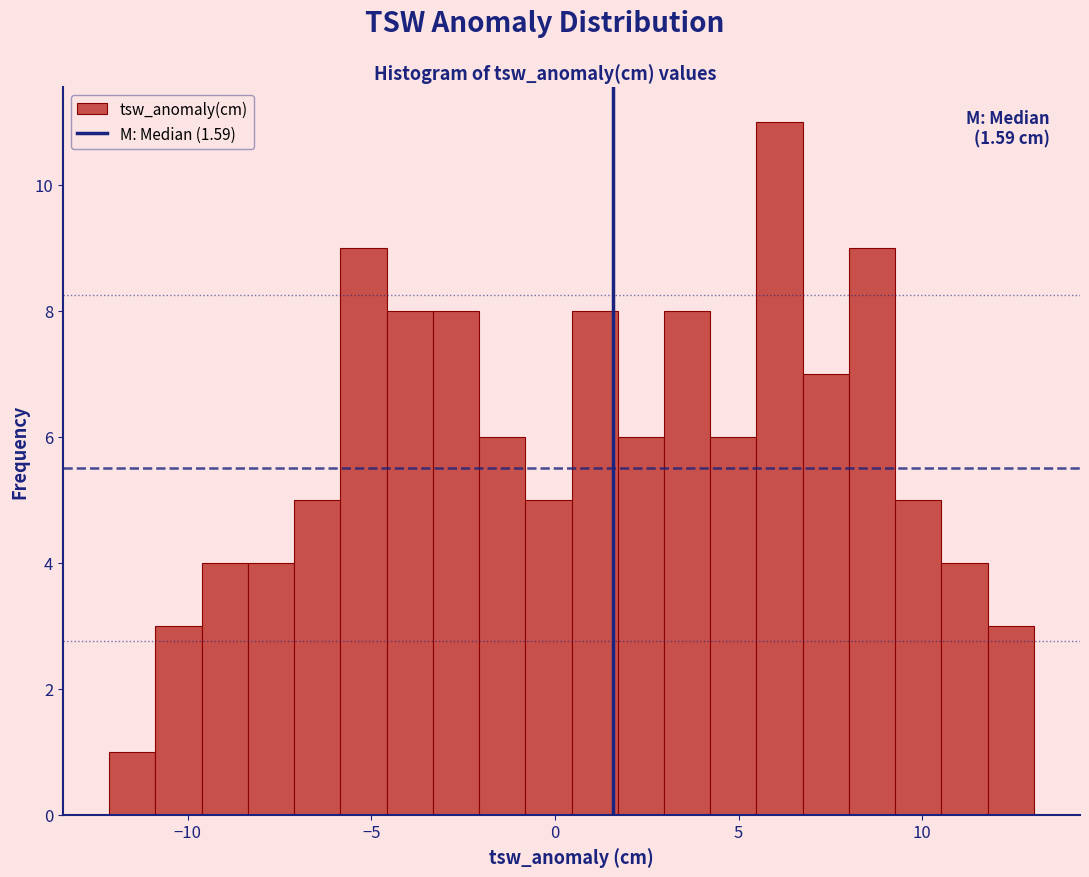

Around what value on the x-axis is the tallest bar? Give the approximate position of its centre, as read against the axis.

6.0